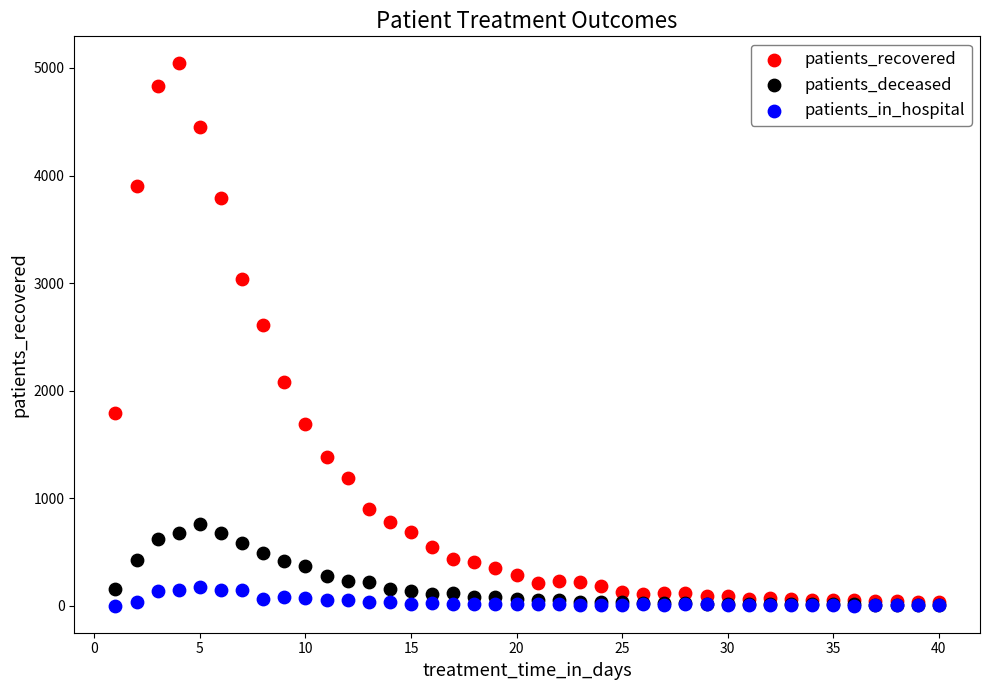

Across all series, what Y value is closest to 2521?

2613